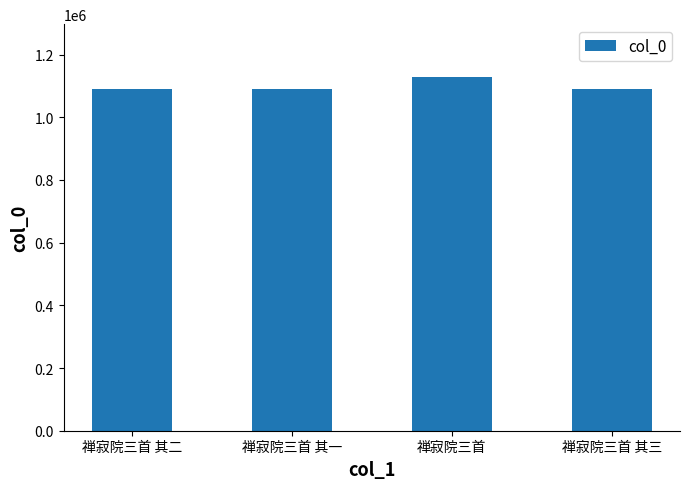

Are the bars horizontal?

No